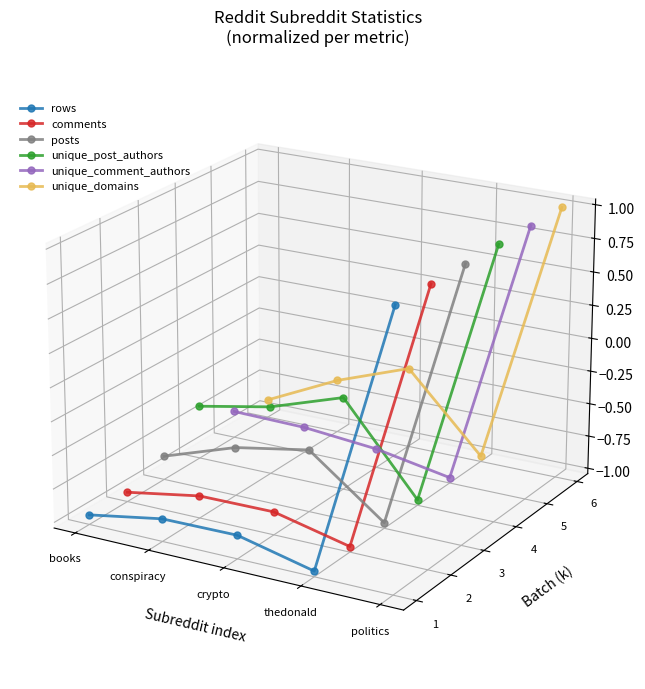

At how many categories does at least one series exceed 0?

1